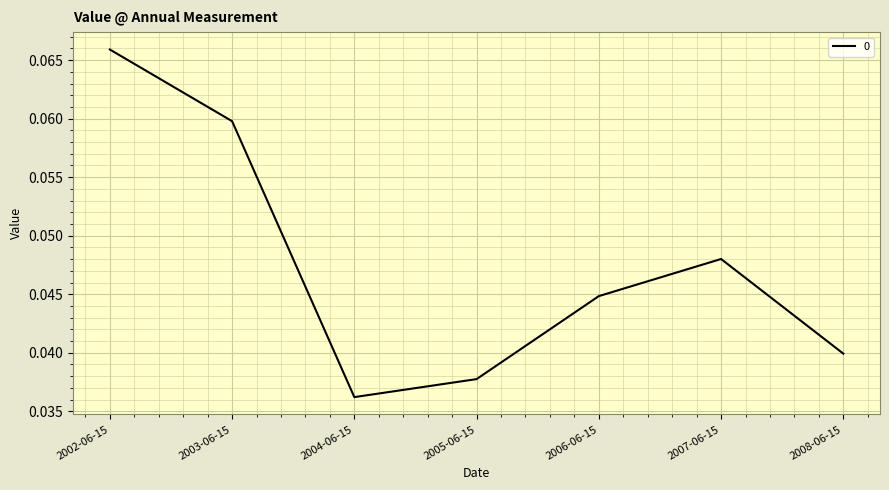

At which category does the data reach its first local peak?

2007-06-15